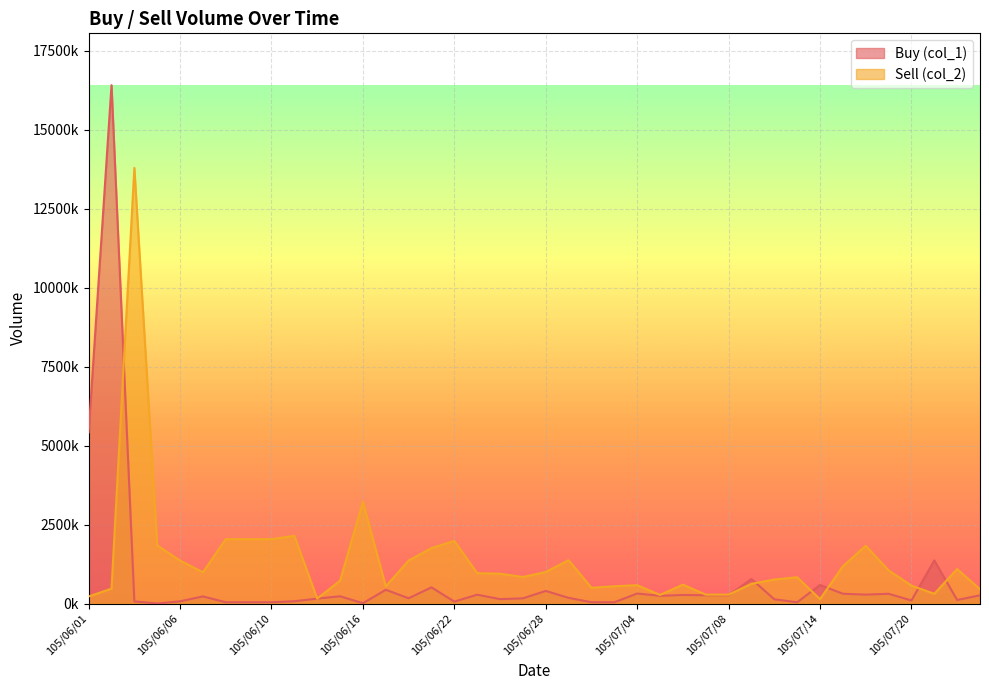

Does the chart display data point markers on the line(s)?

No